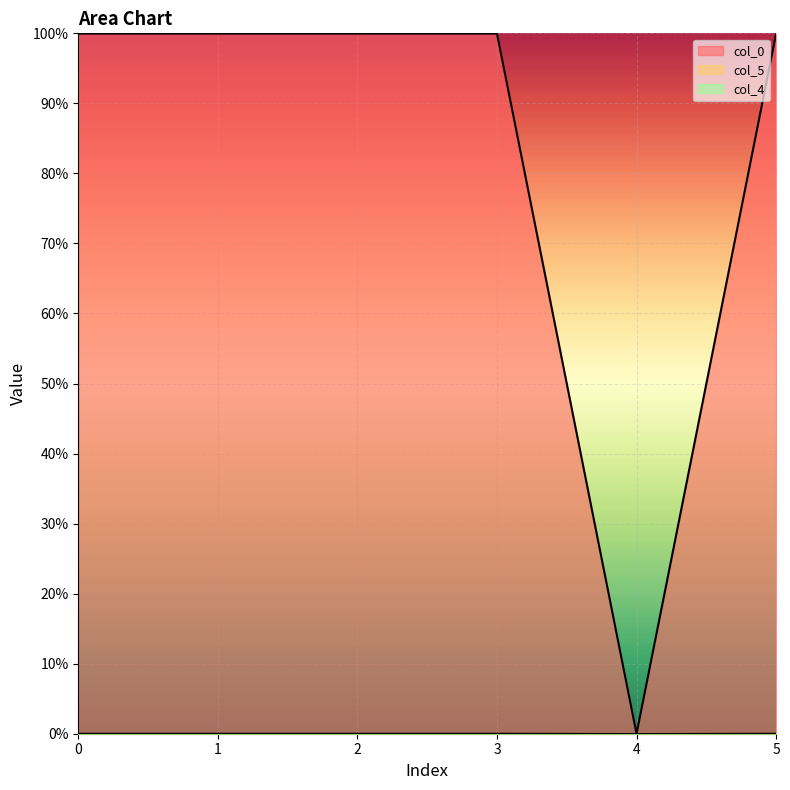

Does the chart display data point markers on the line(s)?

No